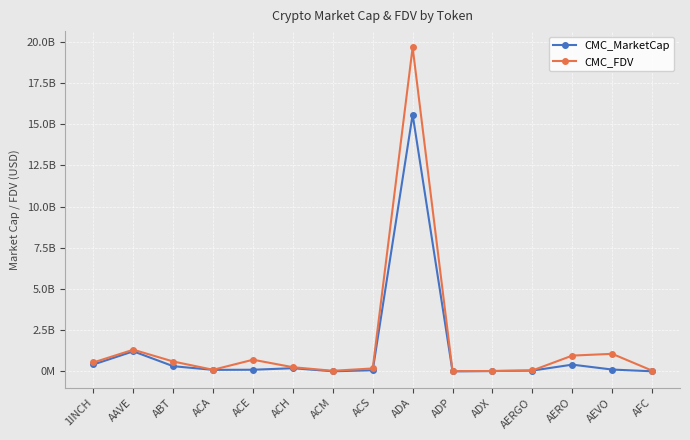

Which category has the lowest value across all series?

ADP